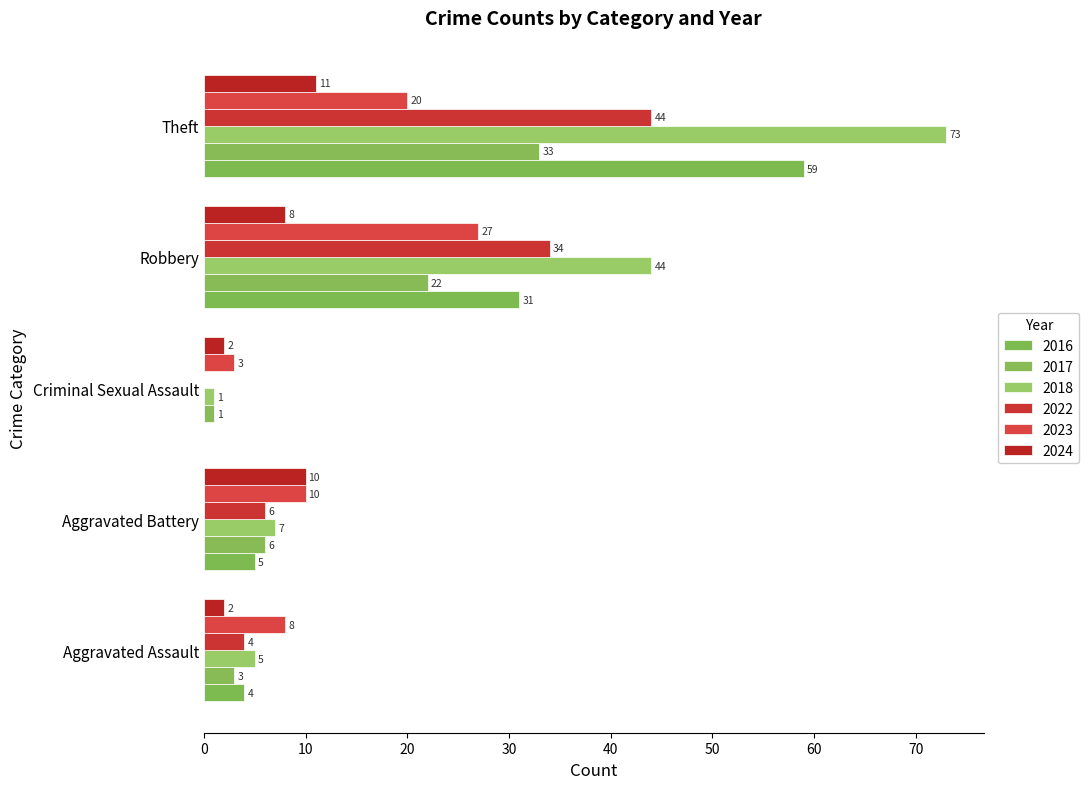

Which series changed the most between Criminal Sexual Assault and Robbery?

2018